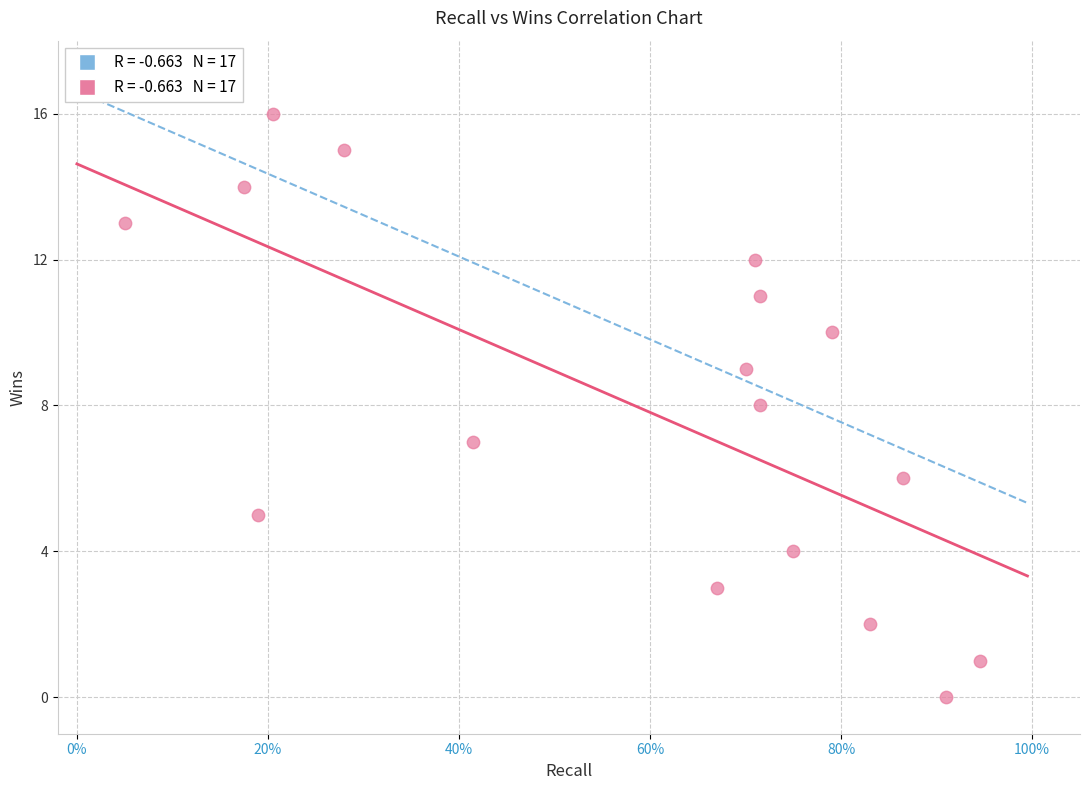

What is the range of Y values (max minus min)?

16